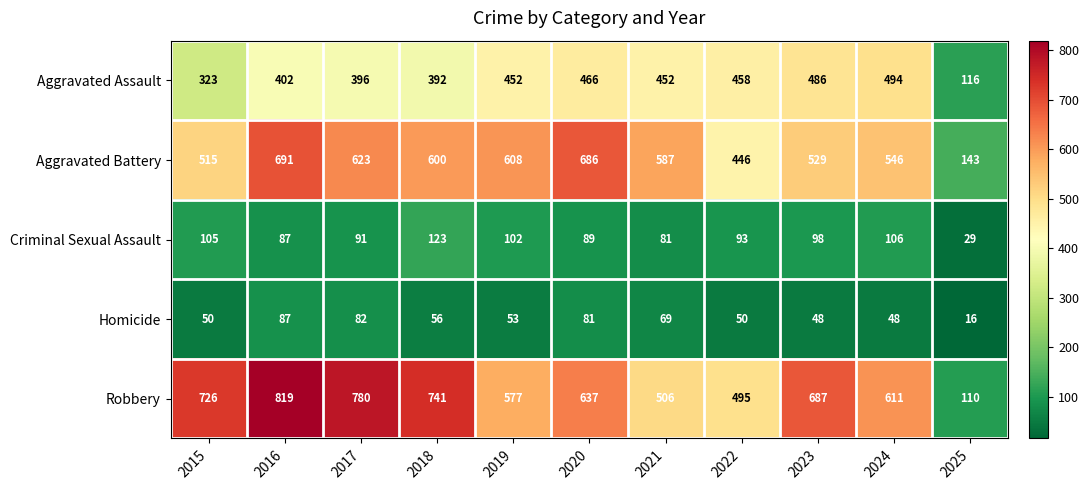

What is the approximate value of Aggravated Battery at 2016, to the nearest 10?

690